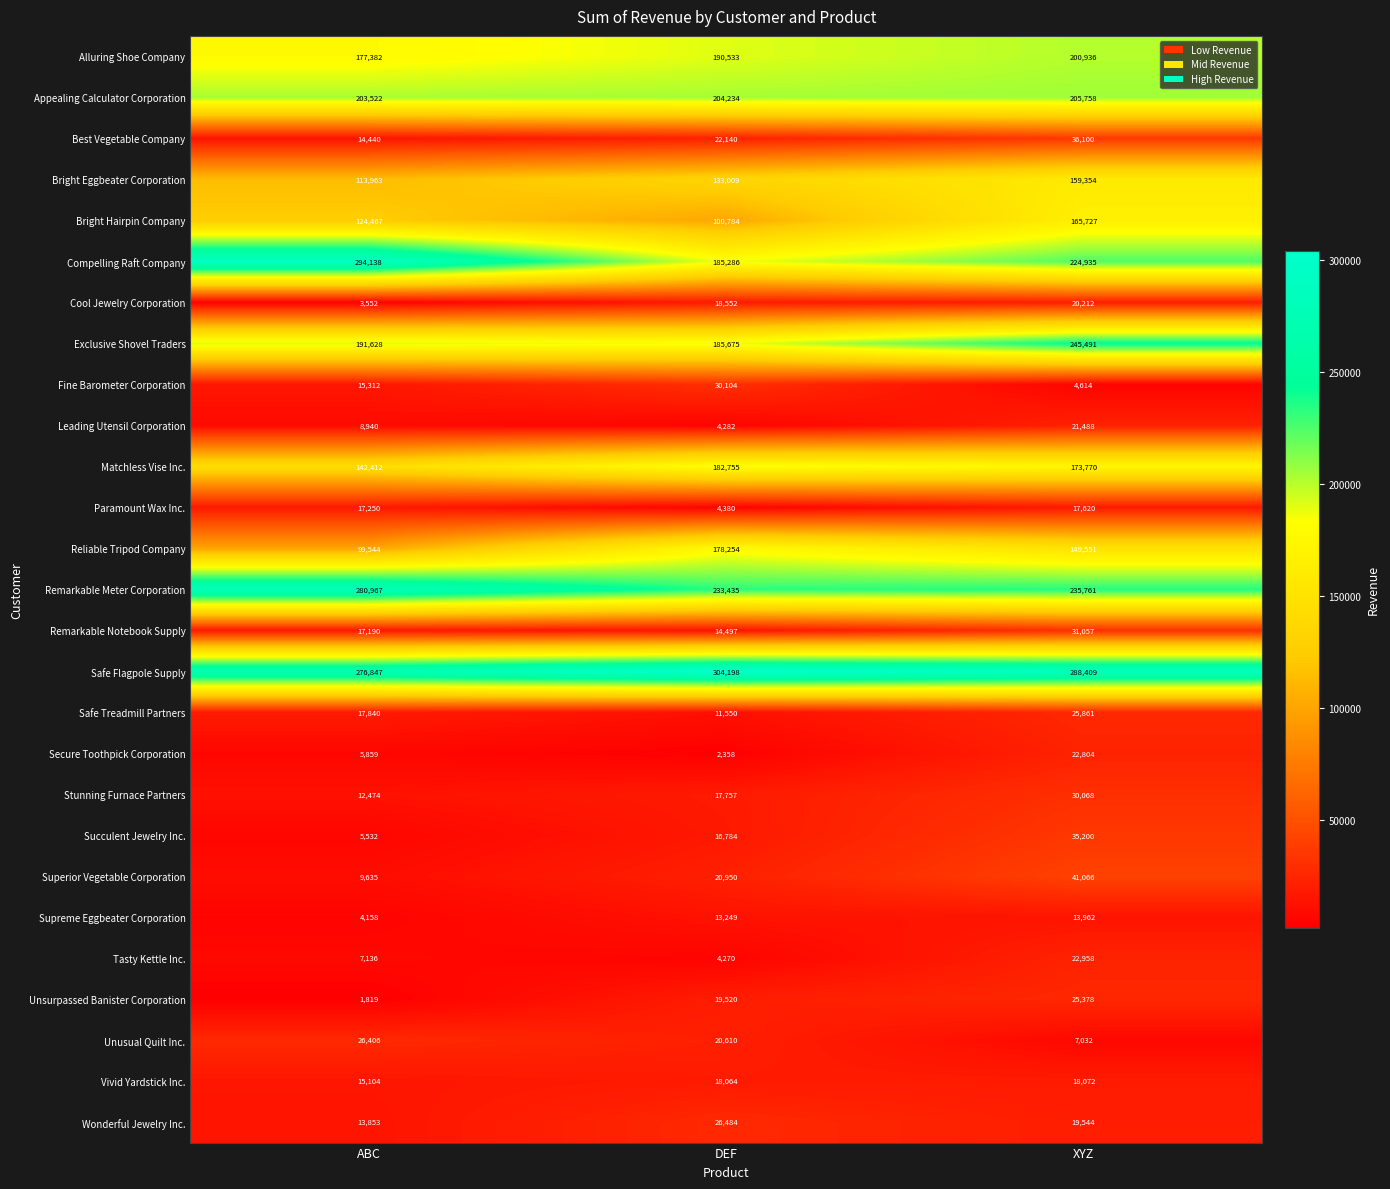

At which label is Vivid Yardstick Inc. closest to 16588?

DEF